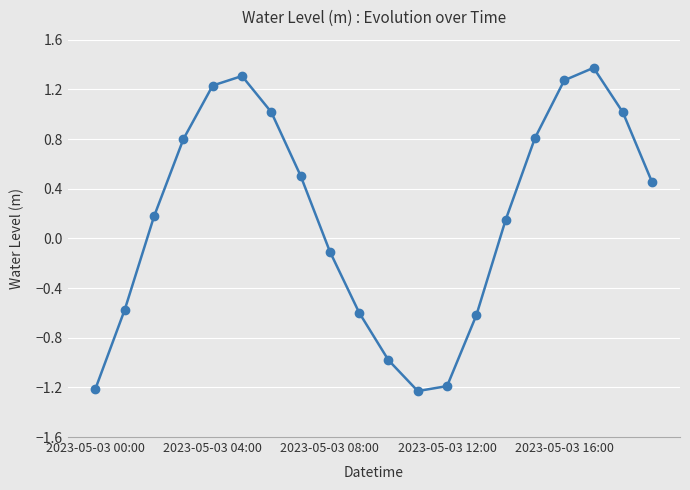

How many points are lower than both their immediate neighbors (excluding endpoints)?

1